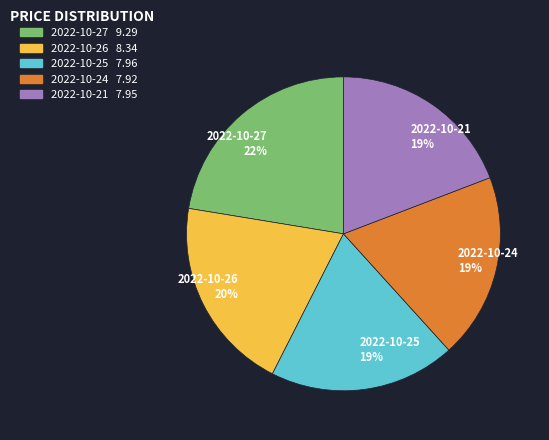

Is the sum of 2022-10-21 and 2022-10-26 greater than half?

No